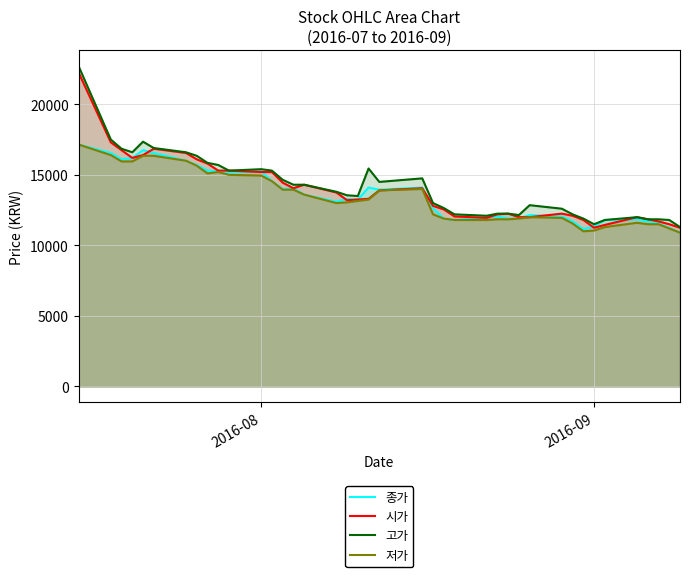

What is the greatest value displayed?

22700